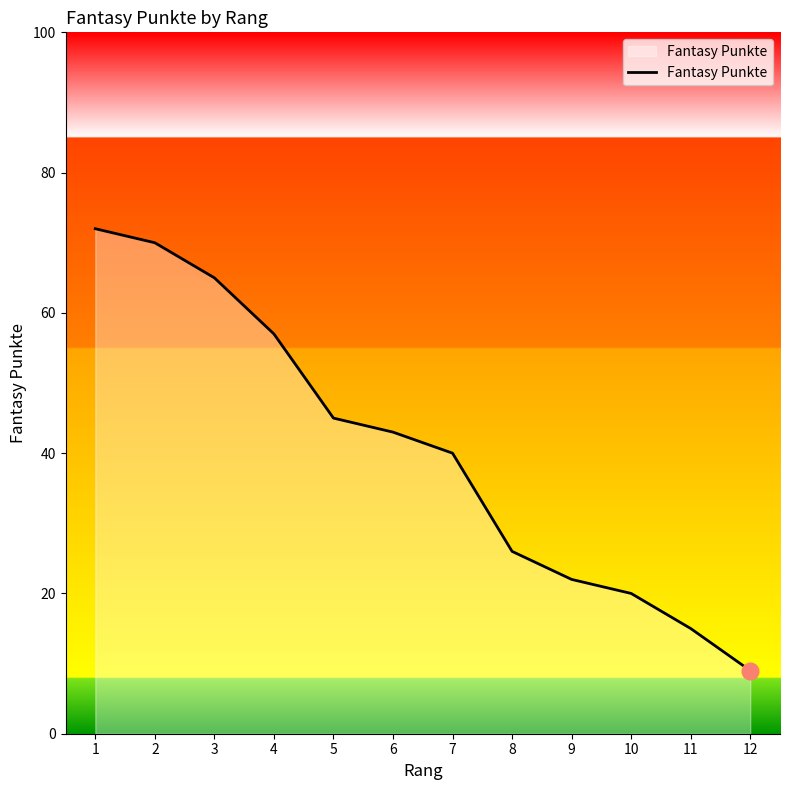

How many lines are shown in the chart?

1